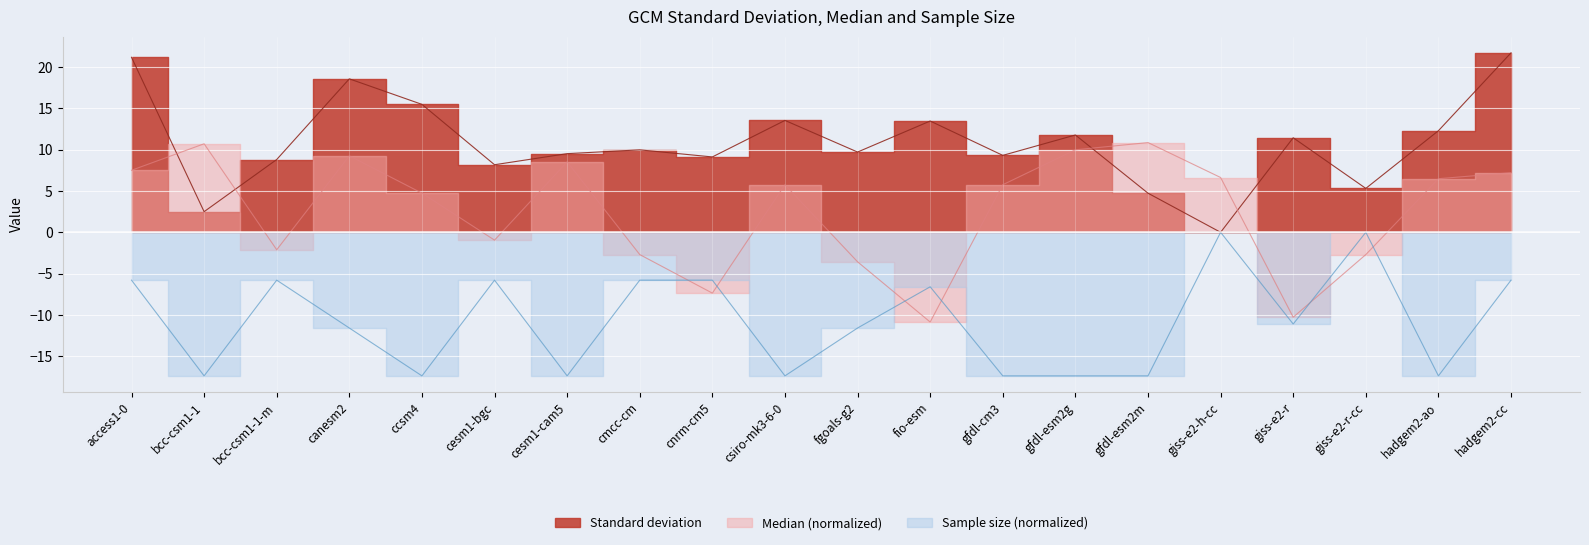

What is the label of the 4th point from the left?

canesm2